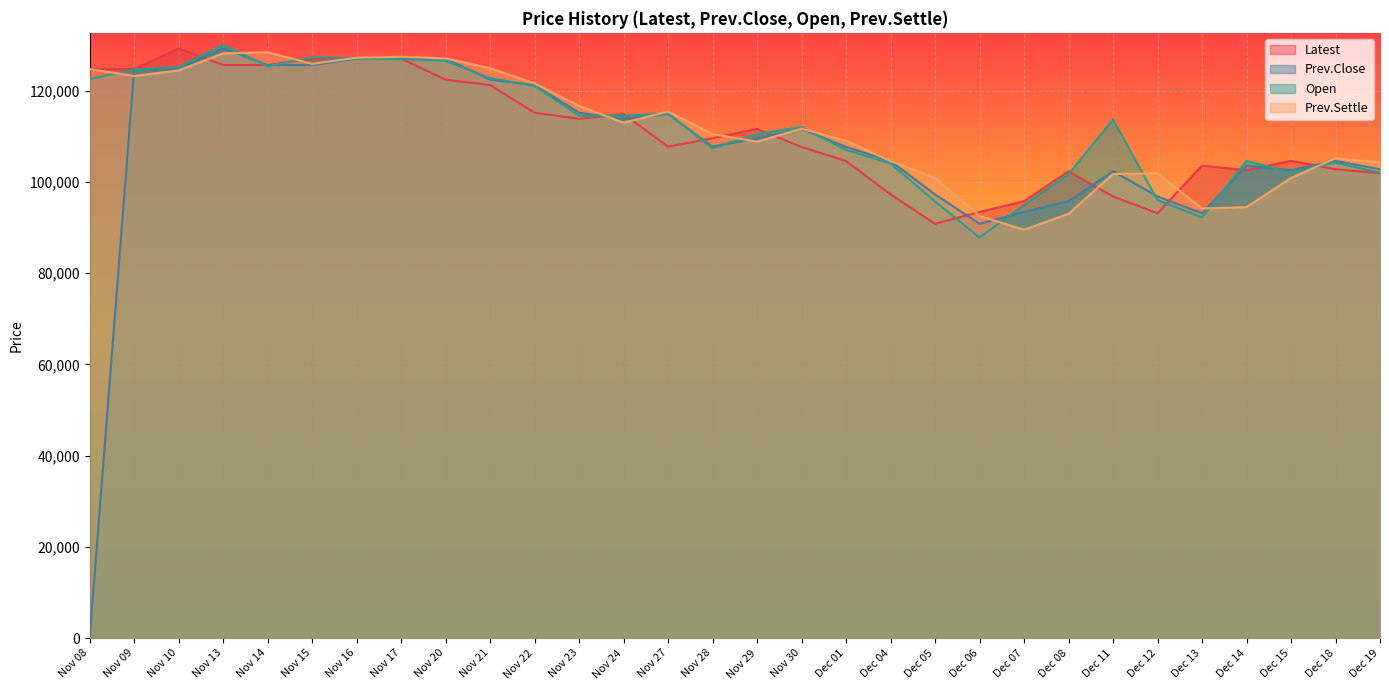

What is the sum of the Open values at Dec 19 and Nov 29?

212500